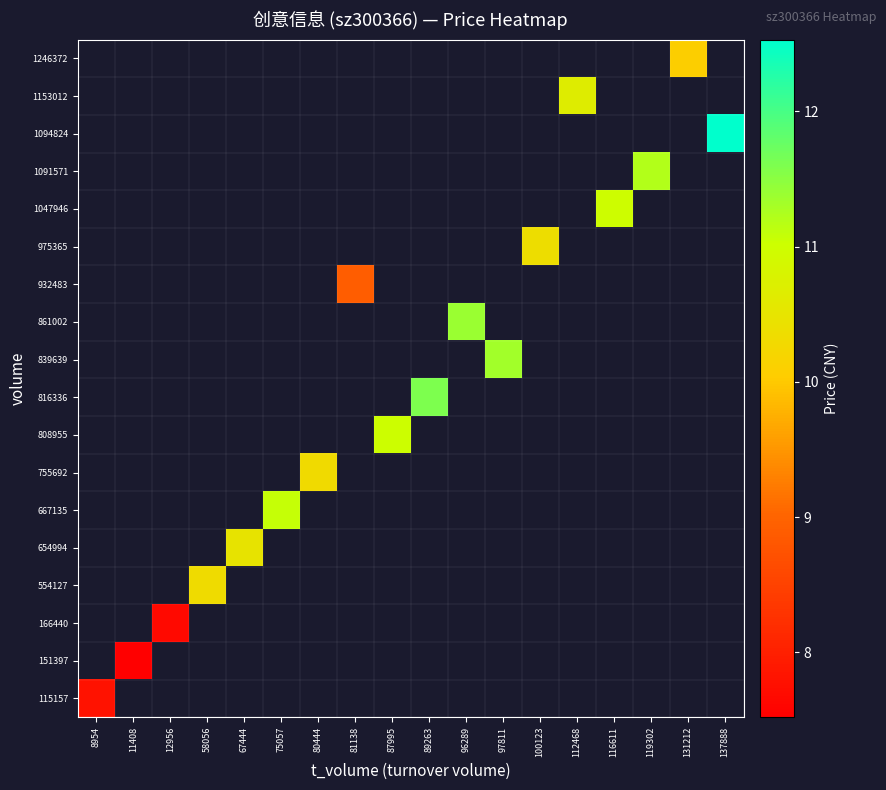

What is the maximum value shown in the chart?

12.5